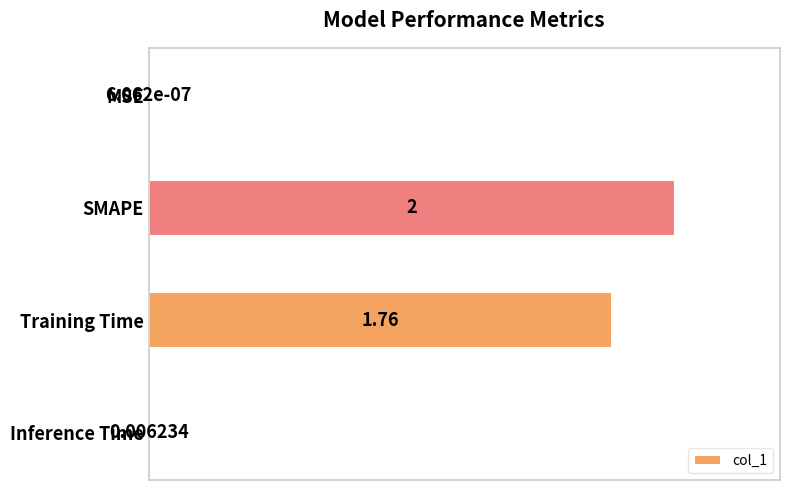

What is the average value?

47.1